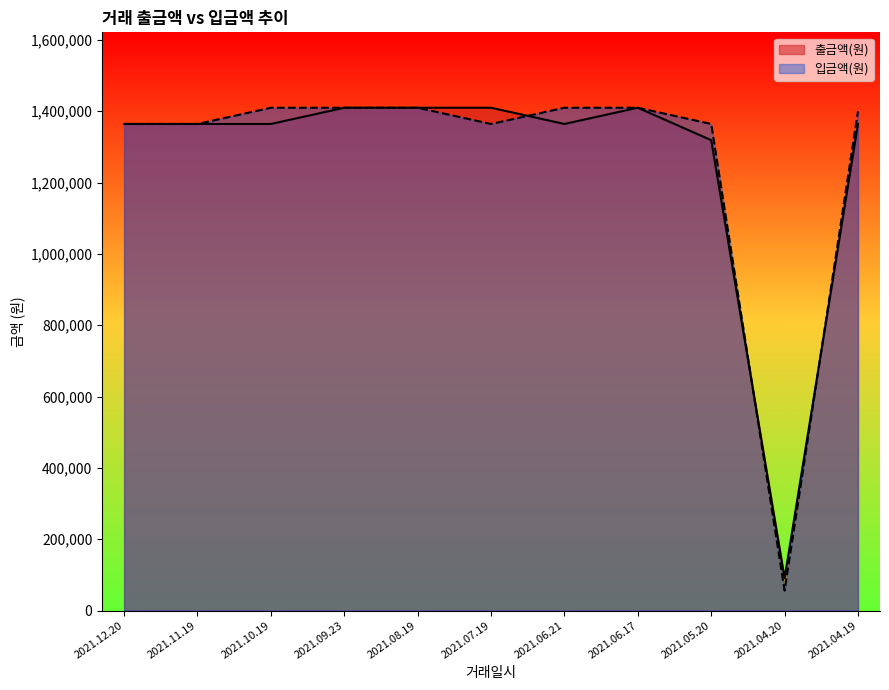

What is the approximate value of 입금액(원) at 2021.04.19?

1400000